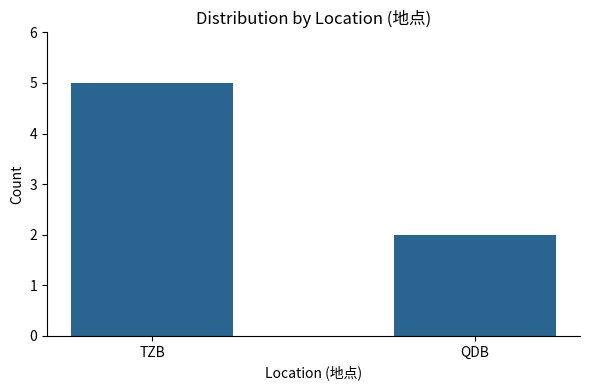

Between QDB and TZB, which is larger?

TZB